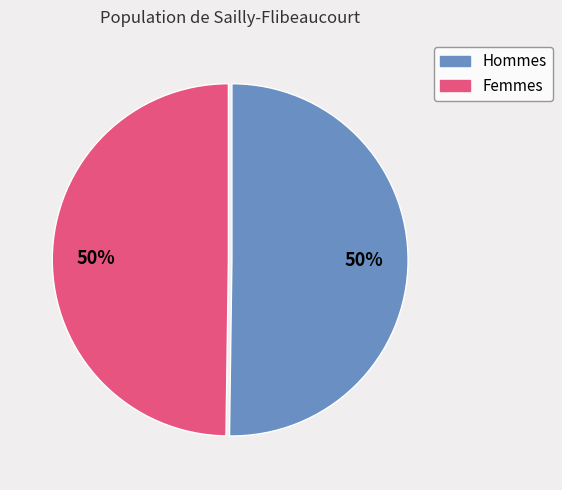

Count the number of slices in the pie.

2